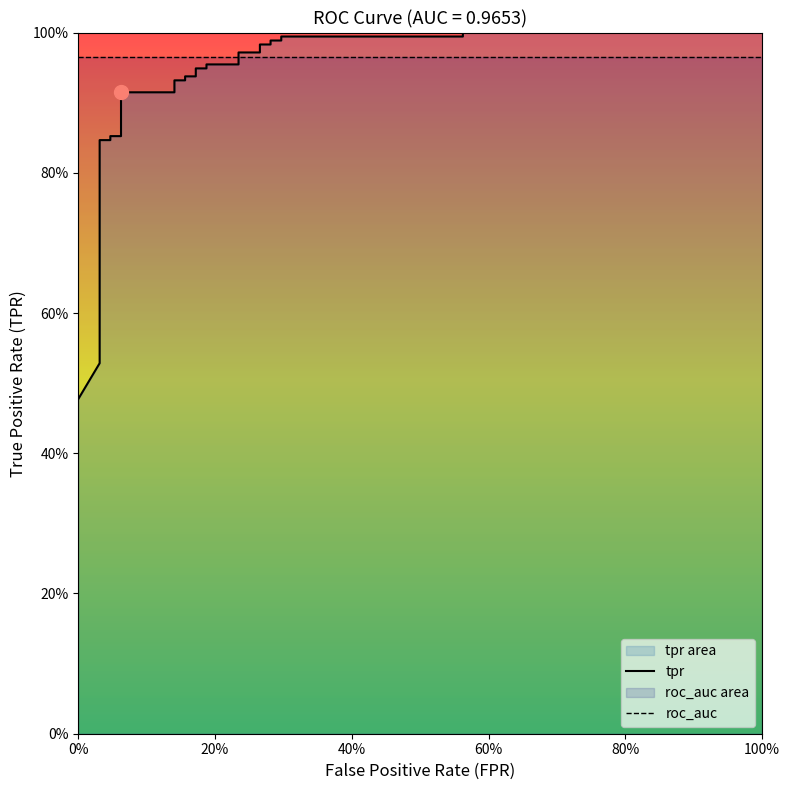

What position from the left is 60%?

4